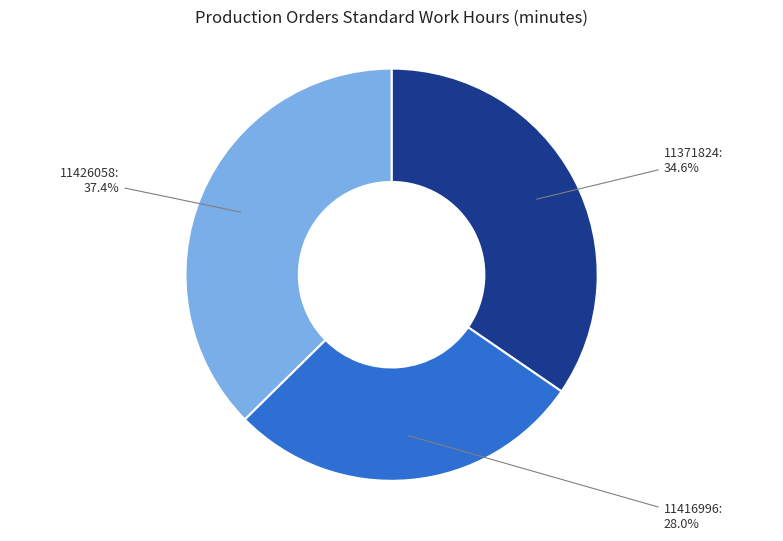

What percentage is the 11416996 slice, to the nearest percent?

28%